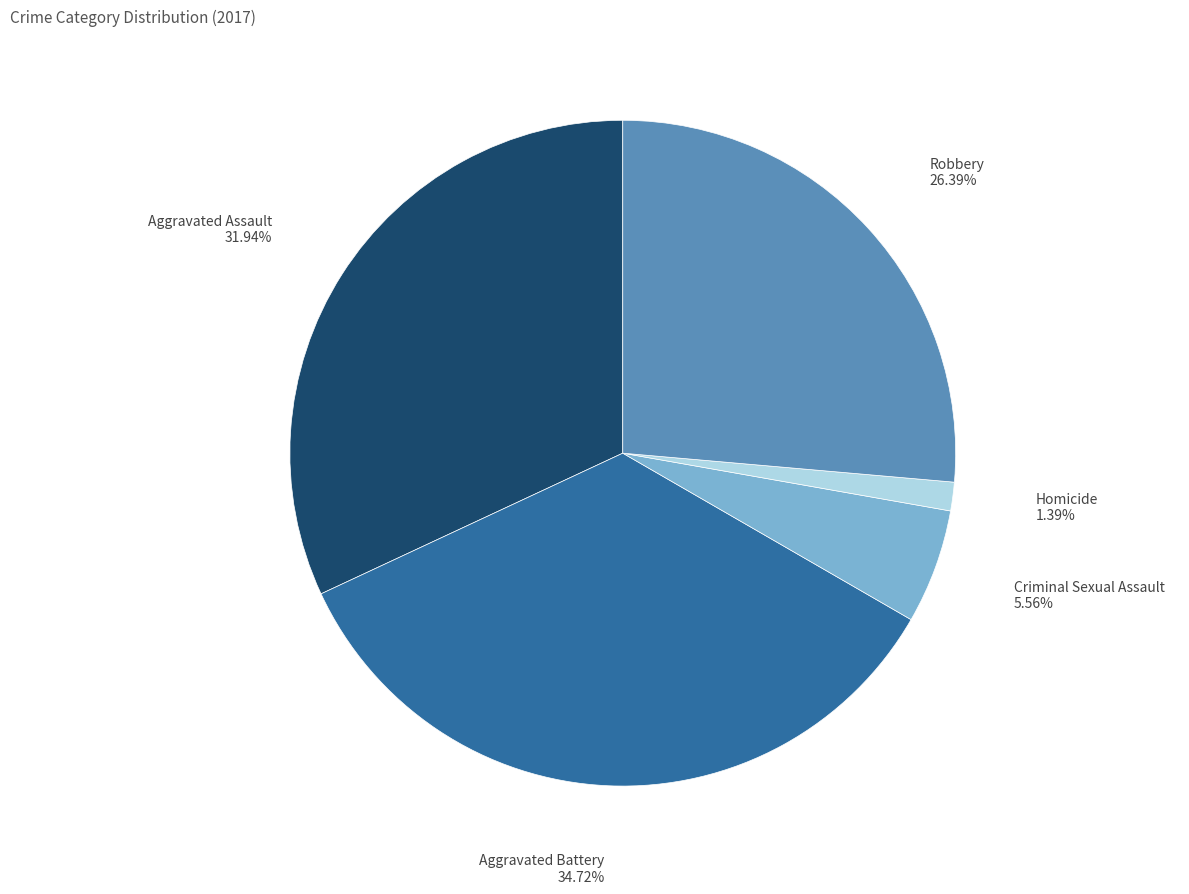

To the nearest percent, what is the average slice percentage?

20%